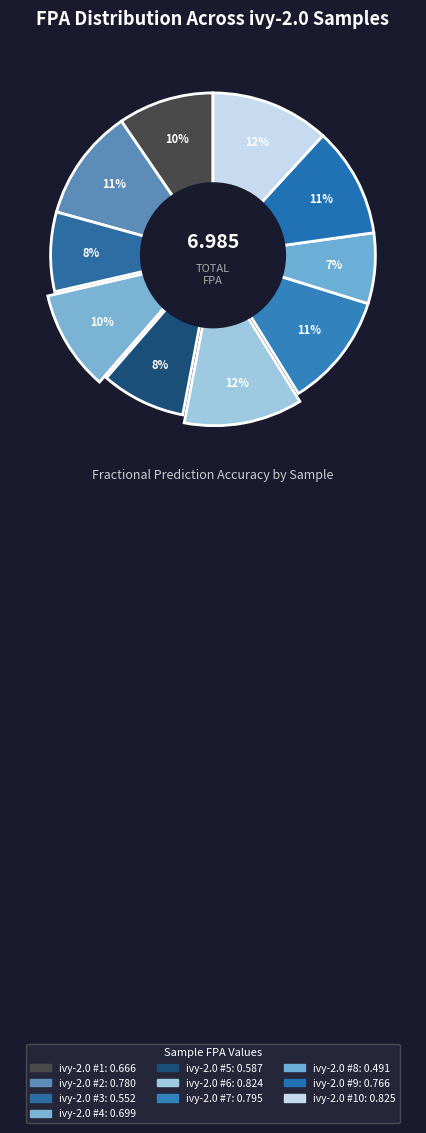

Which slice is the smallest?

ivy-2.0 #8